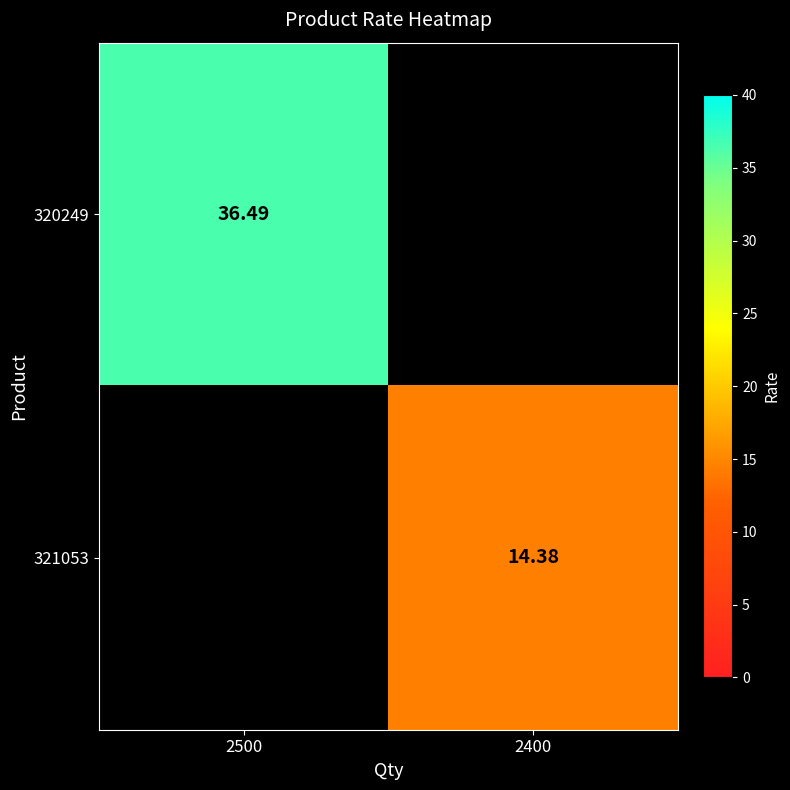

Is the value of 320249 at 2500 greater than the value of 321053 at 2400?

Yes